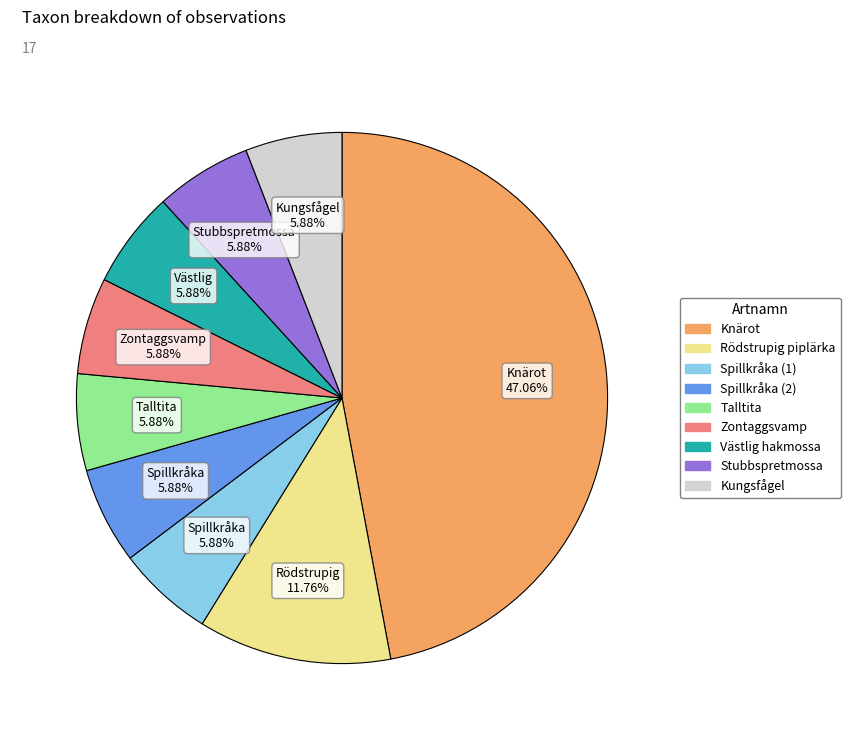

Is there any slice that represents more than half of the pie?

No